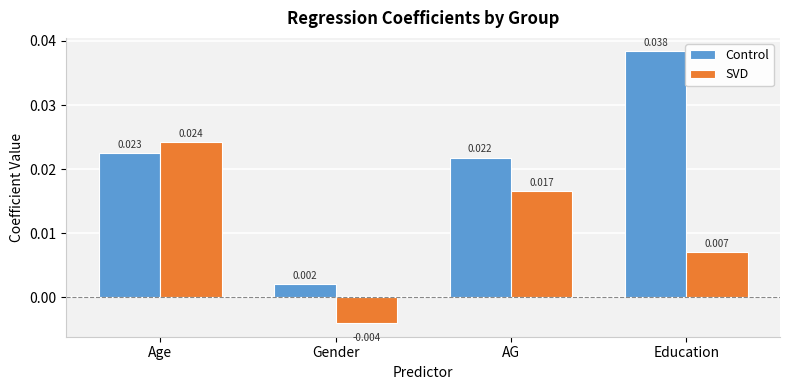

Where is SVD nearest to the value 0?

Gender